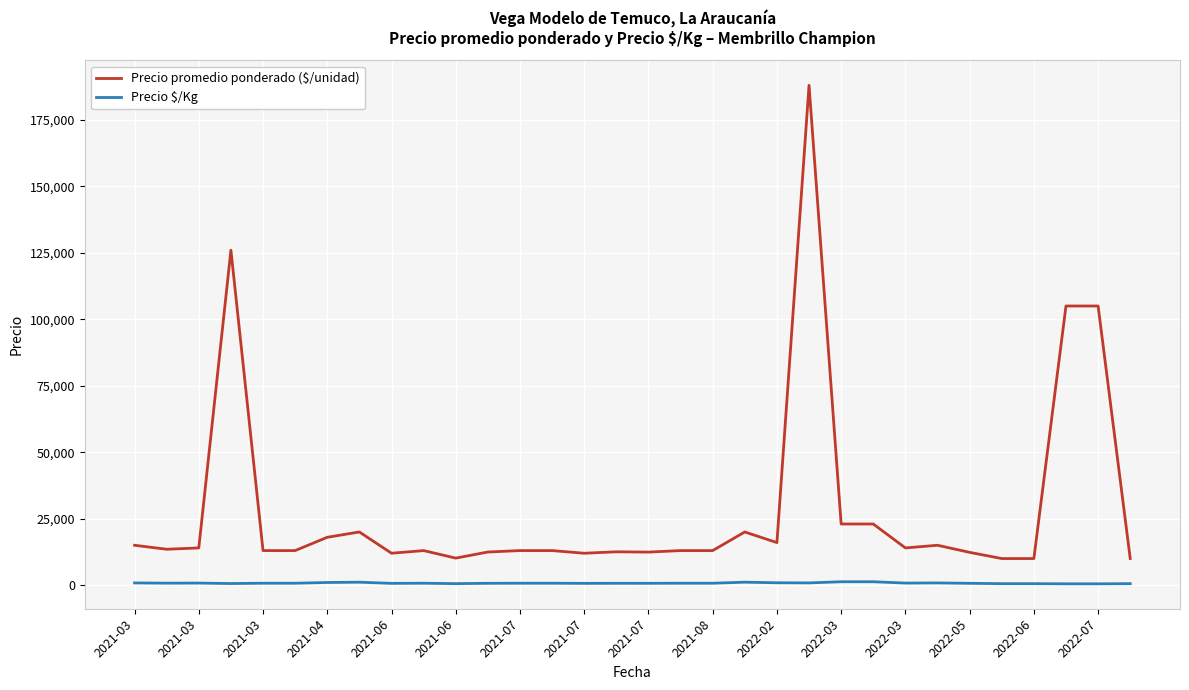

Is this an area chart (filled region under the line)?

No